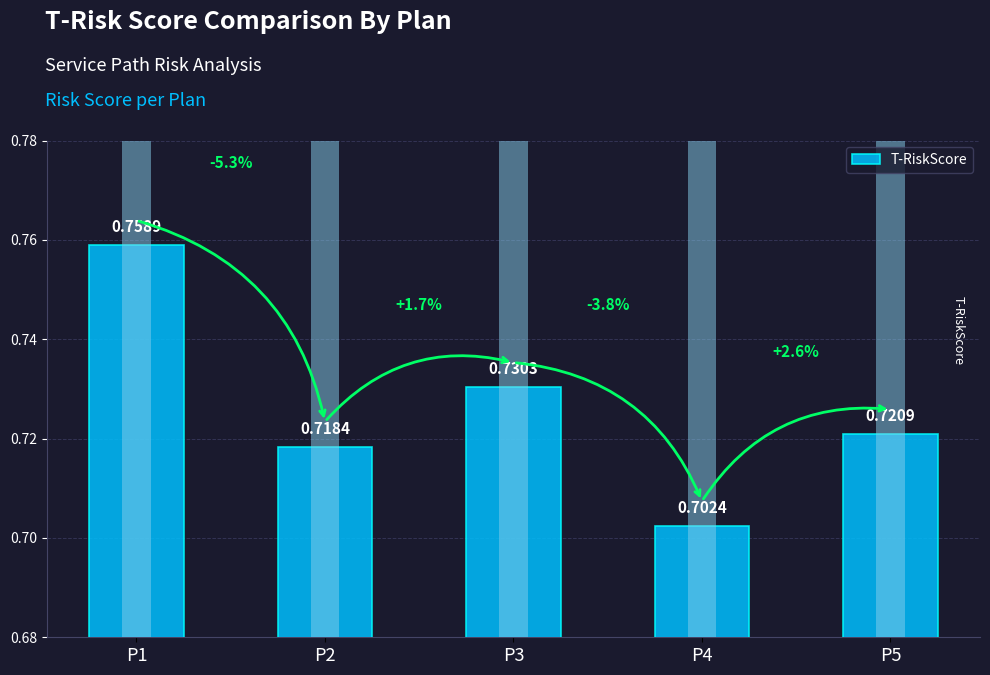

How many bars are there in total?

5